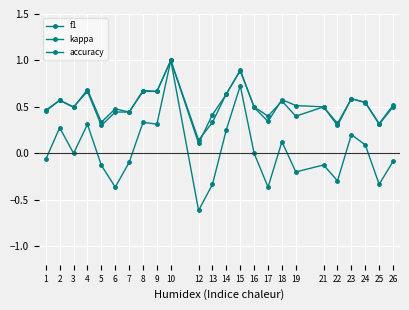

How many lines are shown in the chart?

3